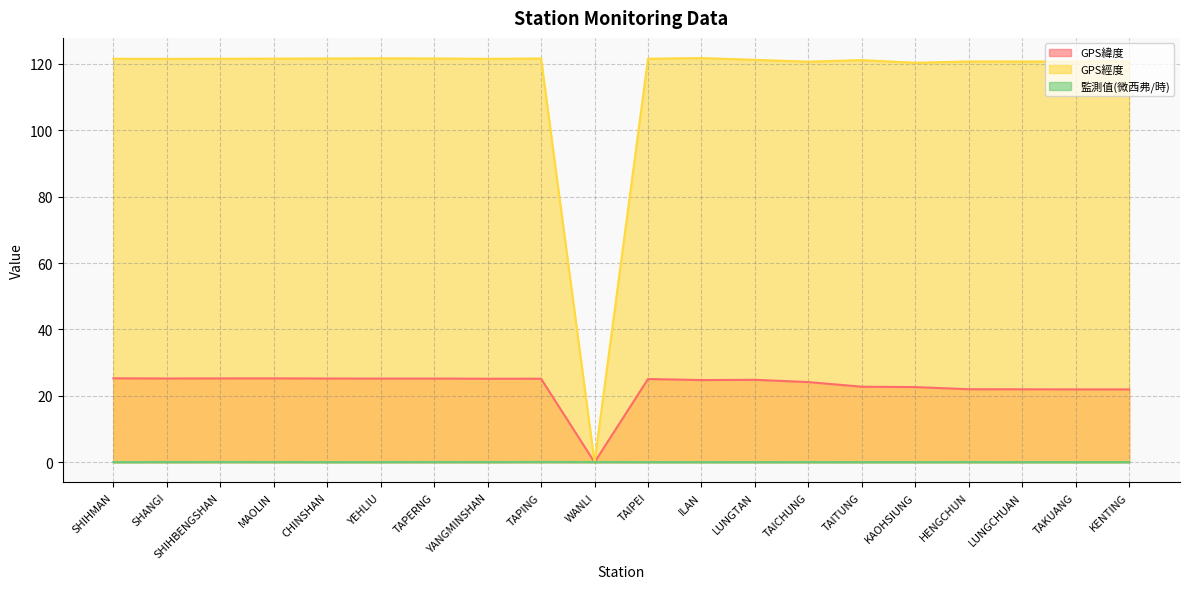

The GPS緯度 series shows 37.7 at CHINSHAN. True or false?

False